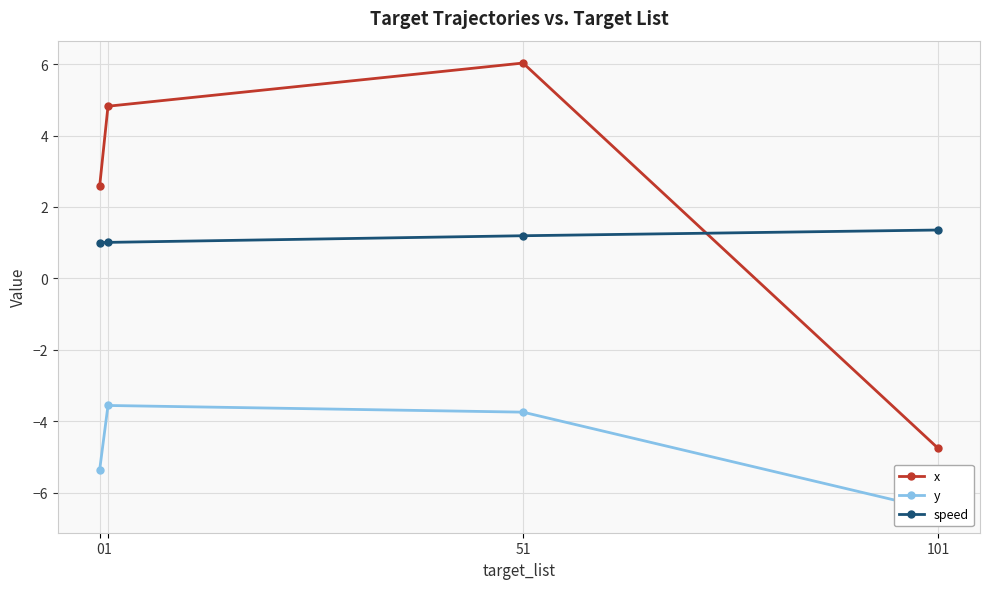

At how many categories does at least one series exceed 3?

2